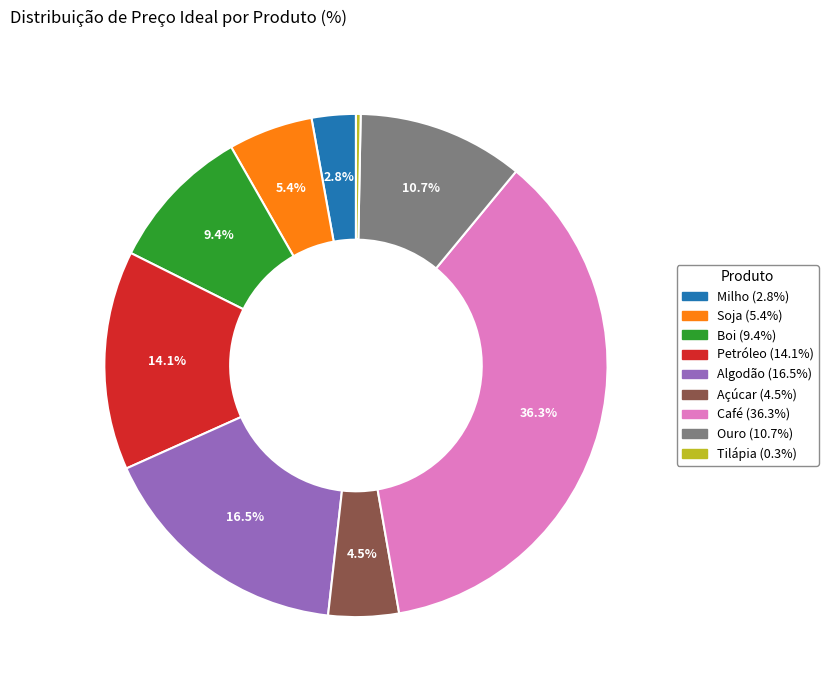

Is there any slice that represents more than half of the pie?

No